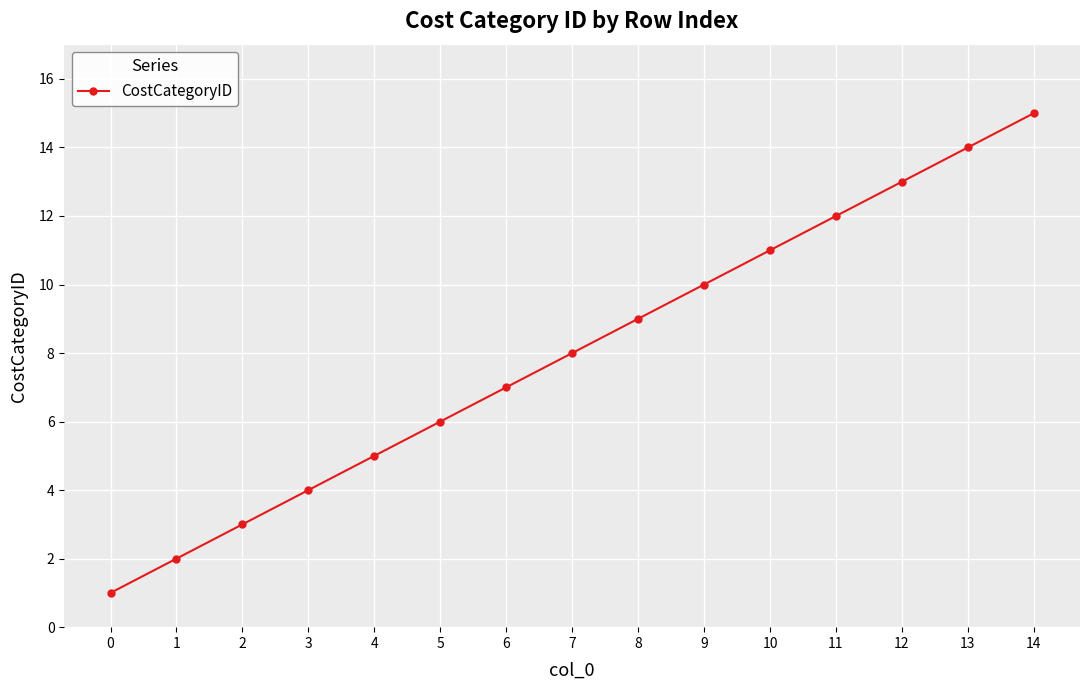

The value at 2 is 3. True or false?

True